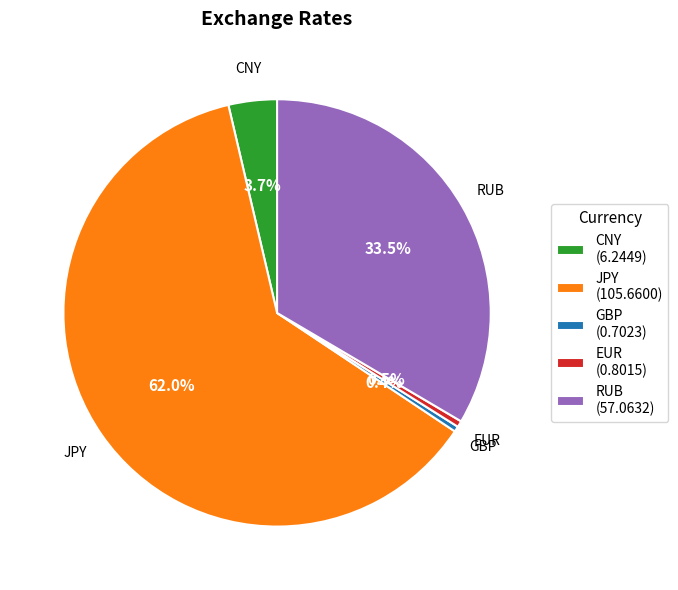

What percentage is NOT represented by EUR (0.8015)?

99.5%